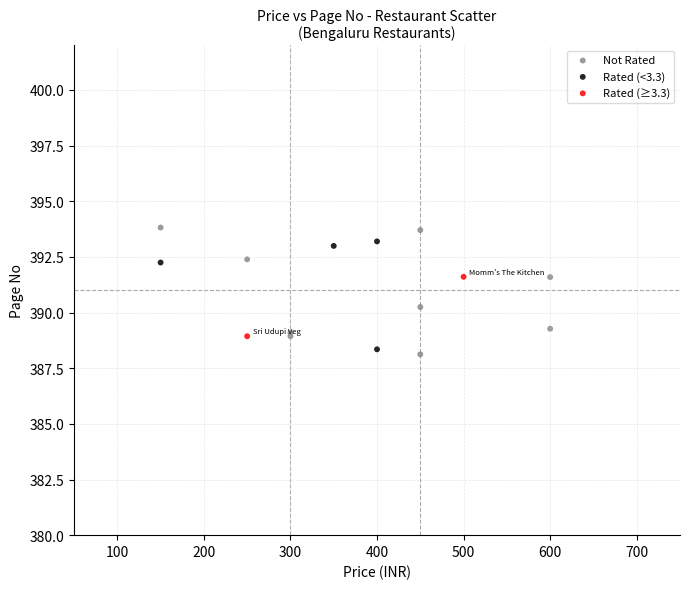

Which series reaches the maximum Y coordinate?

Not Rated